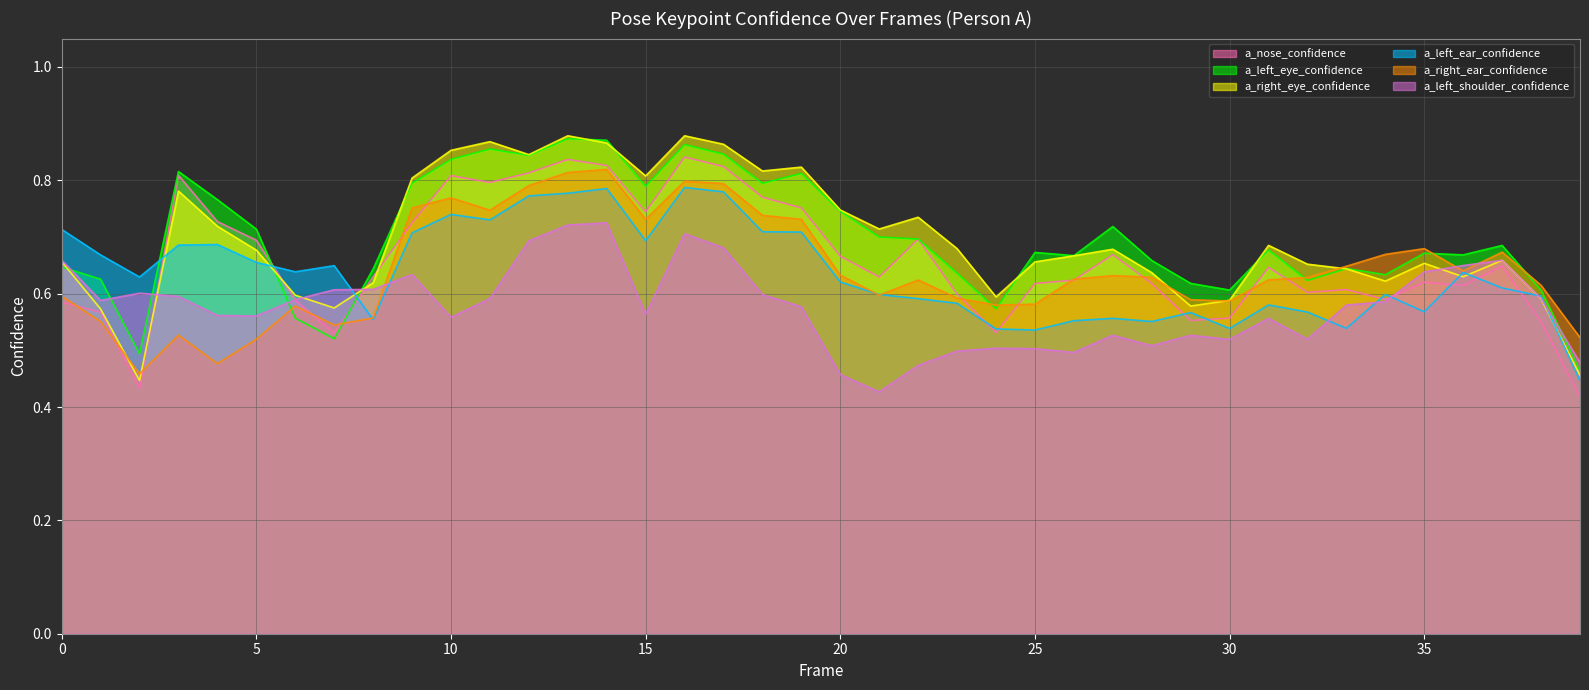

Is the value of a_left_eye_confidence at 25 greater than the value of a_left_shoulder_confidence at 32?

Yes